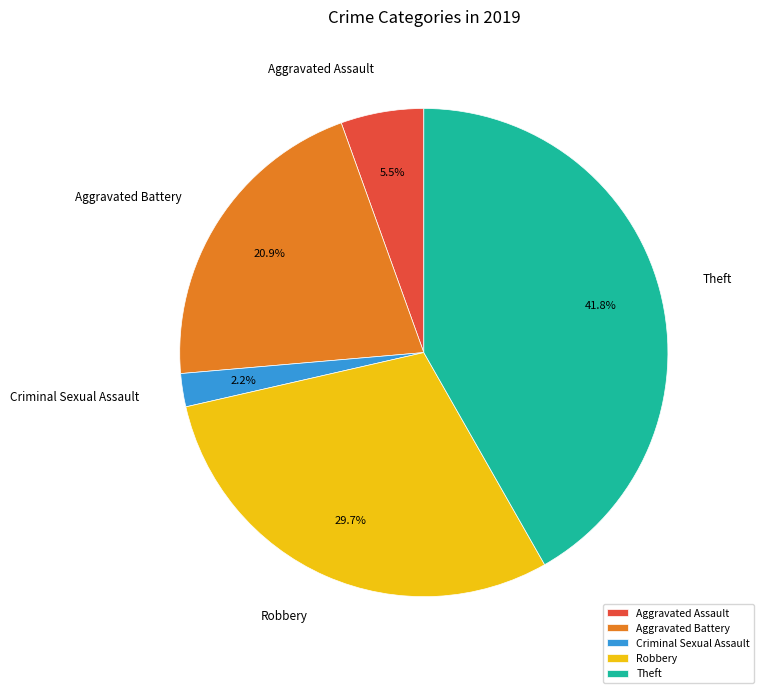

Which slice is the largest?

Theft